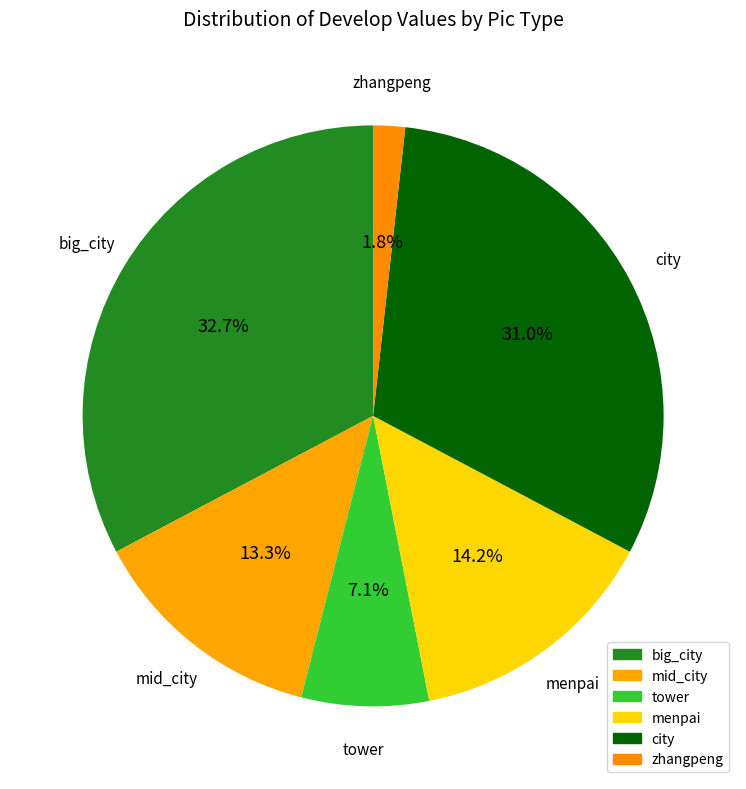

What is the largest slice in the pie chart?

big_city